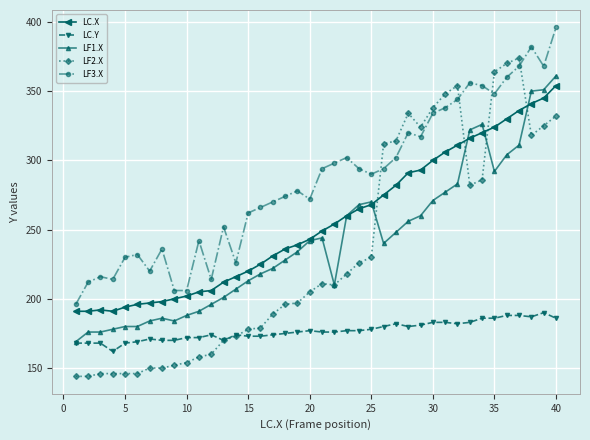

How many lines are shown in the chart?

5